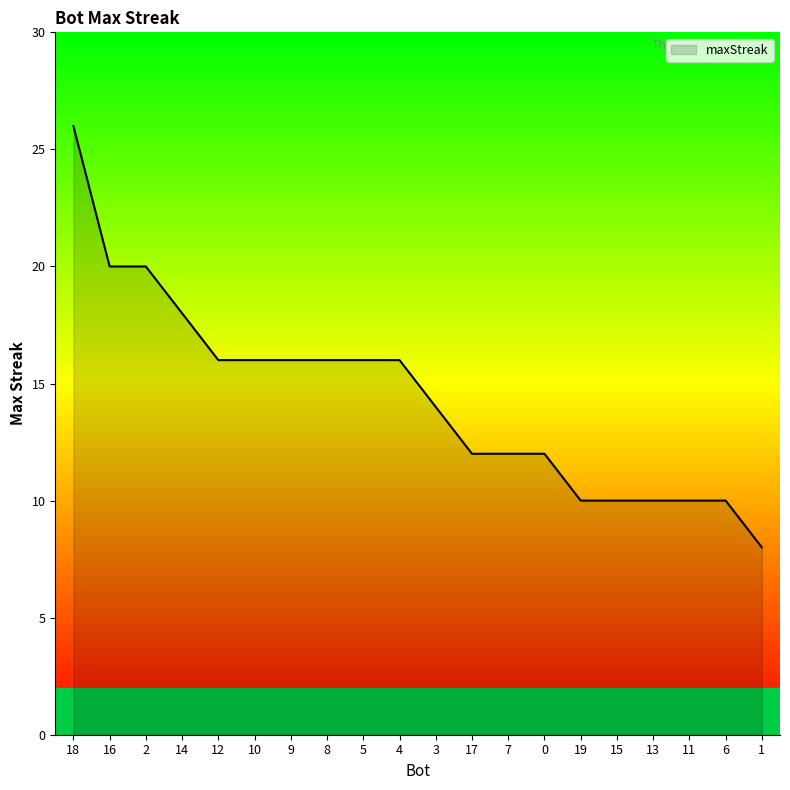

Approximately how many times larger is the value at 2 compared to 9?

1.2